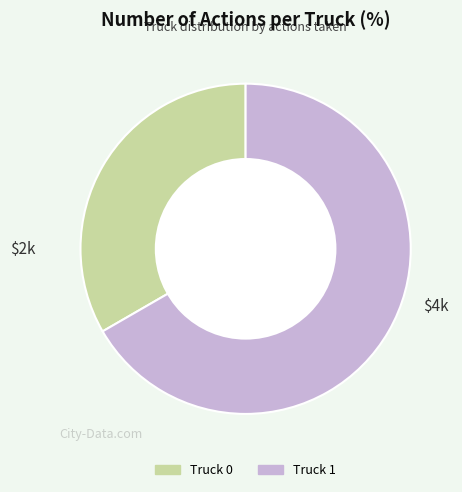

Which category accounts for the majority?

Truck 1